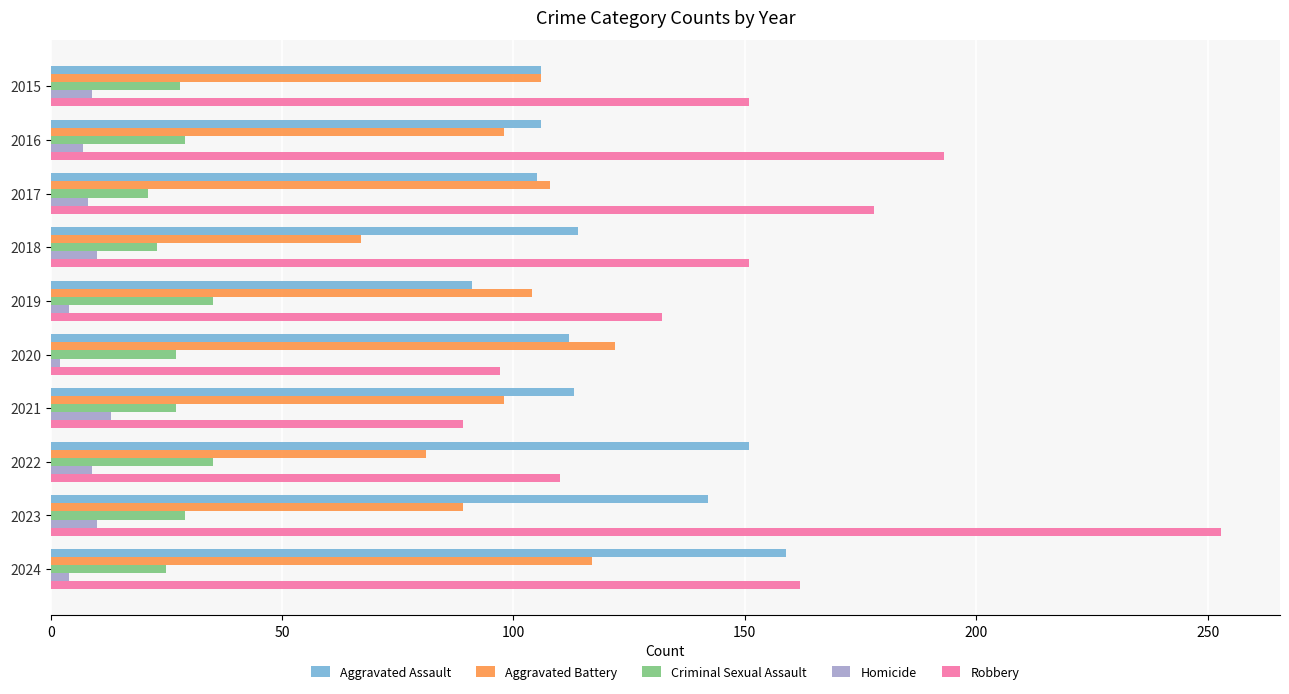

Which series has the largest total across all categories?

Robbery